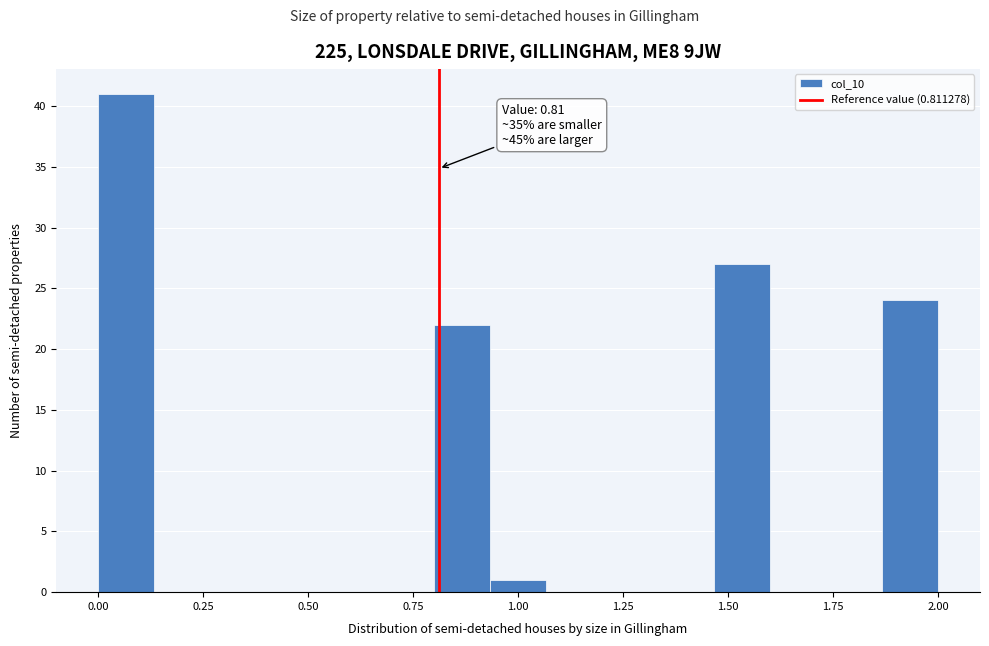

Read against the x-axis, roughly where is the centre of the tallest bar?

0.05